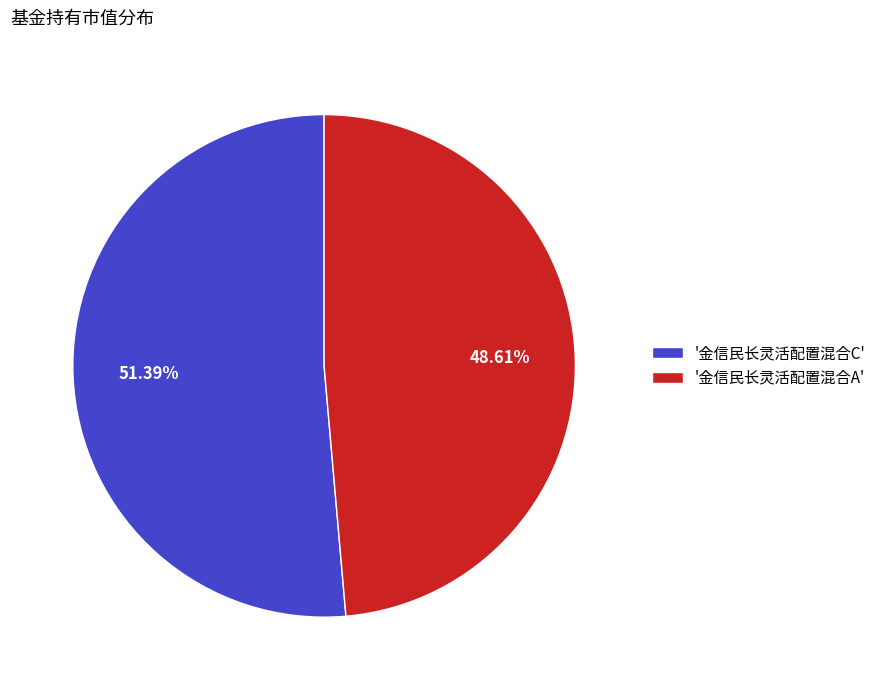

Which slice is the largest?

'金信民长灵活配置混合C'